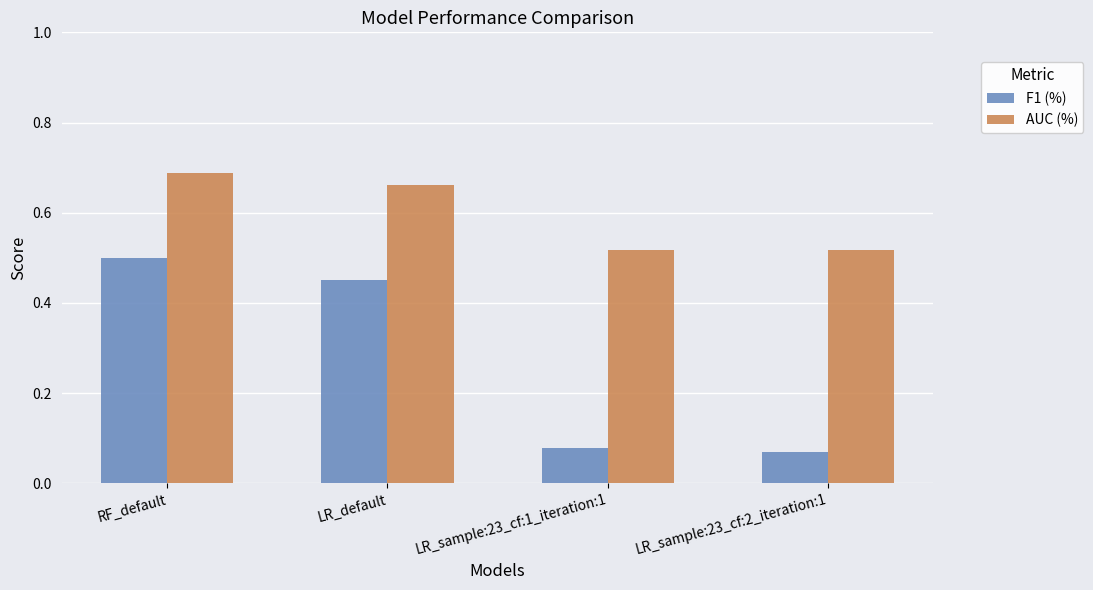

What is the difference between the maximum and minimum values in the AUC (%) series?

0.2